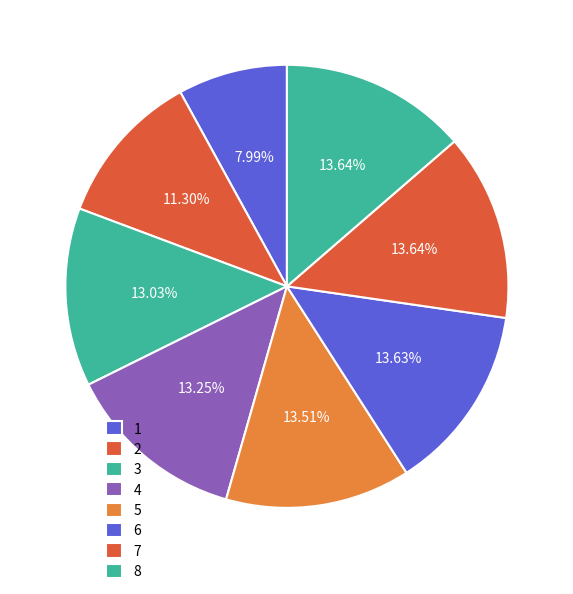

To the nearest percent, what percentage of the pie is 6?

14%